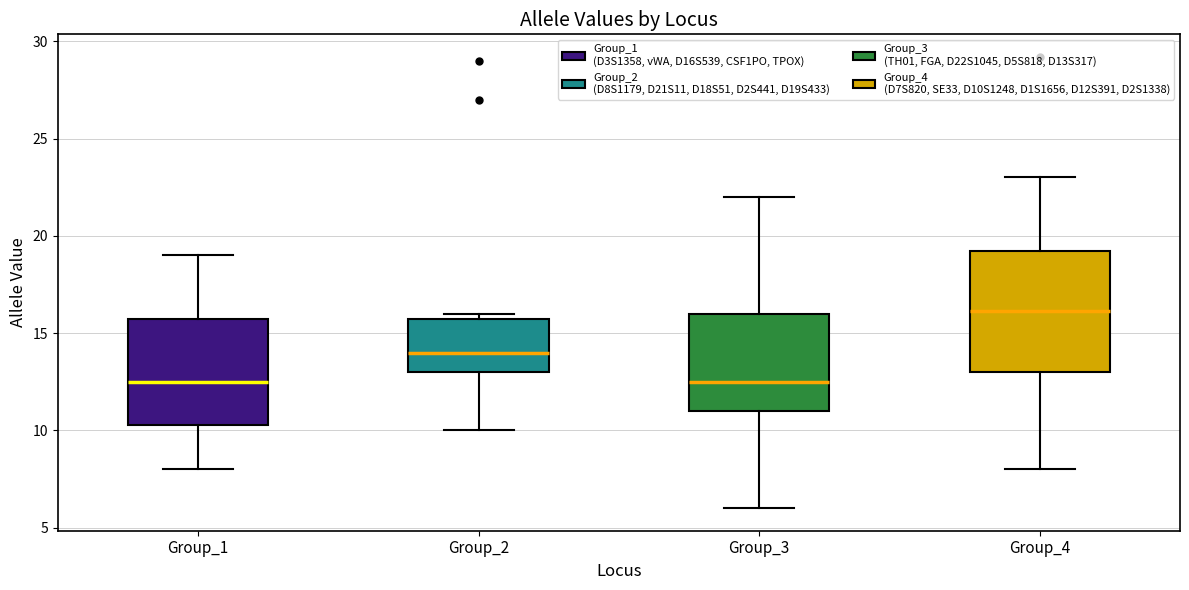

Reading left to right, read every box against the y-axis: the position of its median line, the range the box covers, and the ends of its whiskers. The values are not printed on the chart, so give them approximately, as read against the axis.

Group_1: median 12.5, box 10.5 to 16.0, whiskers 8.0 to 19.0
Group_2: median 14.0, box 13.0 to 16.0, whiskers 10.0 to 16.0 (just above the box's upper edge)
Group_3: median 12.5, box 11.0 to 16.0, whiskers 6.0 to 22.0
Group_4: median 16.0, box 13.0 to 19.0, whiskers 8.0 to 23.0